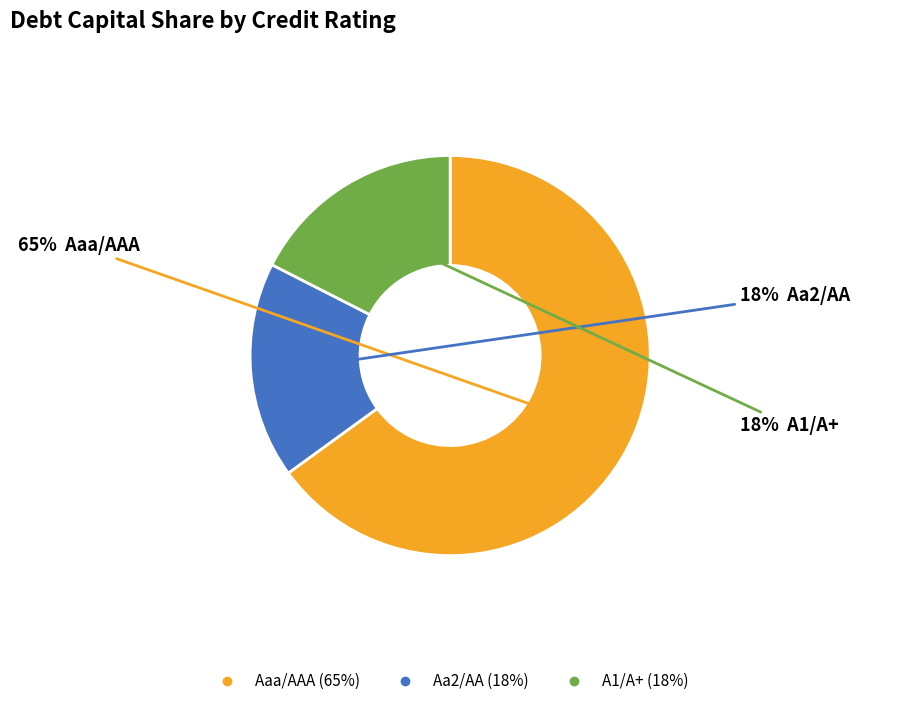

Does any single category account for the majority?

Yes